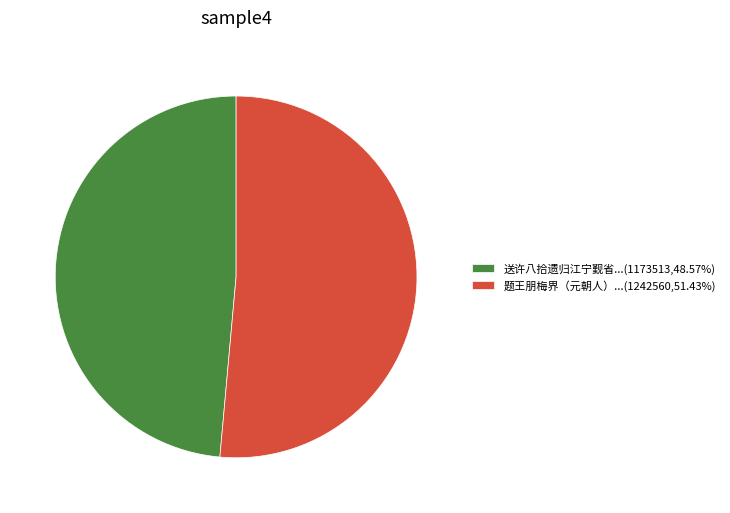

How many segments does this pie chart have?

2